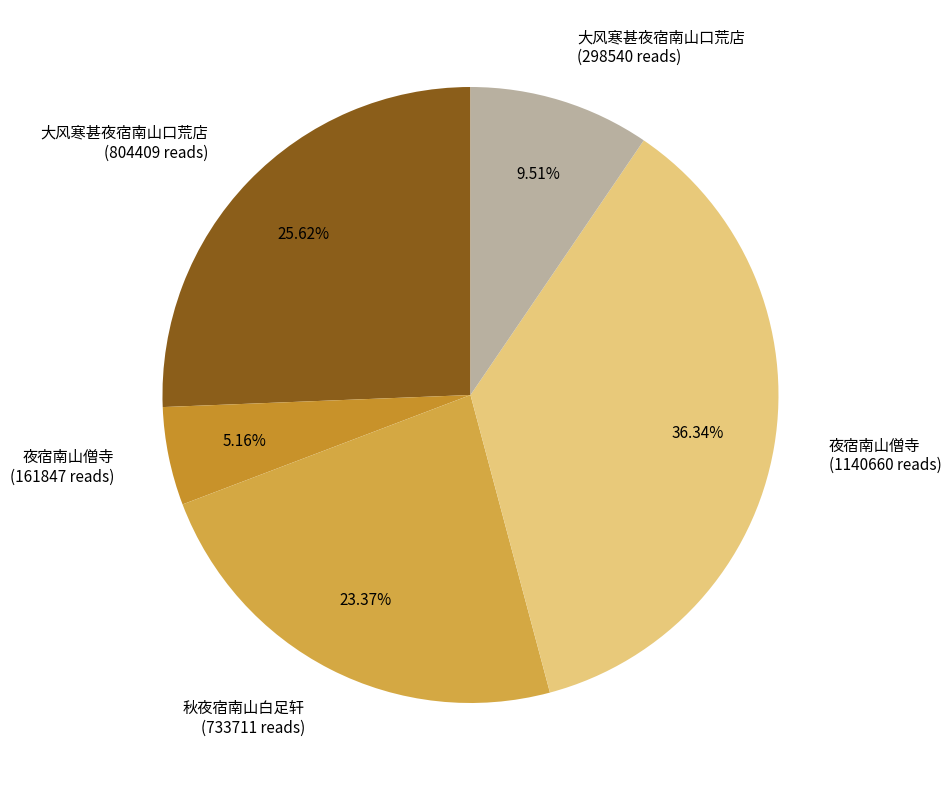

Is there a majority slice in this chart?

No